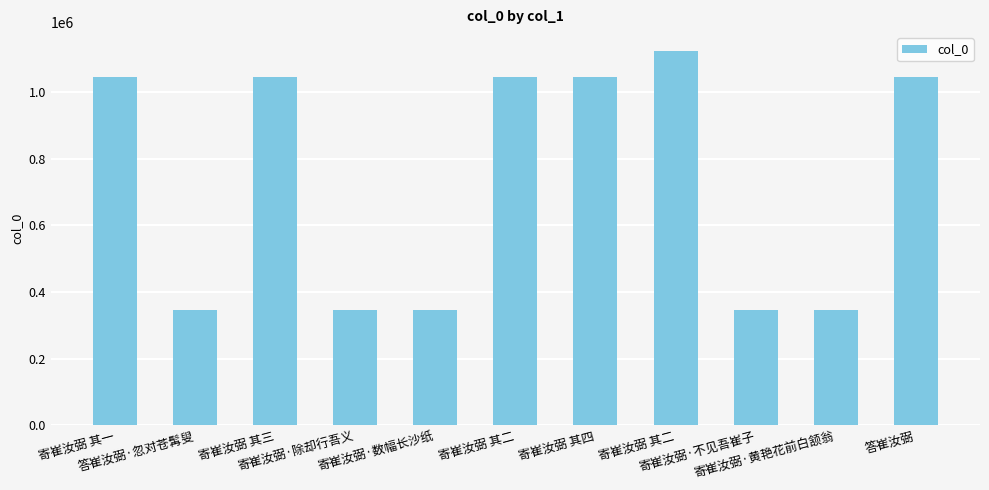

Which label corresponds to the largest value in the chart?

寄崔汝弼 其二